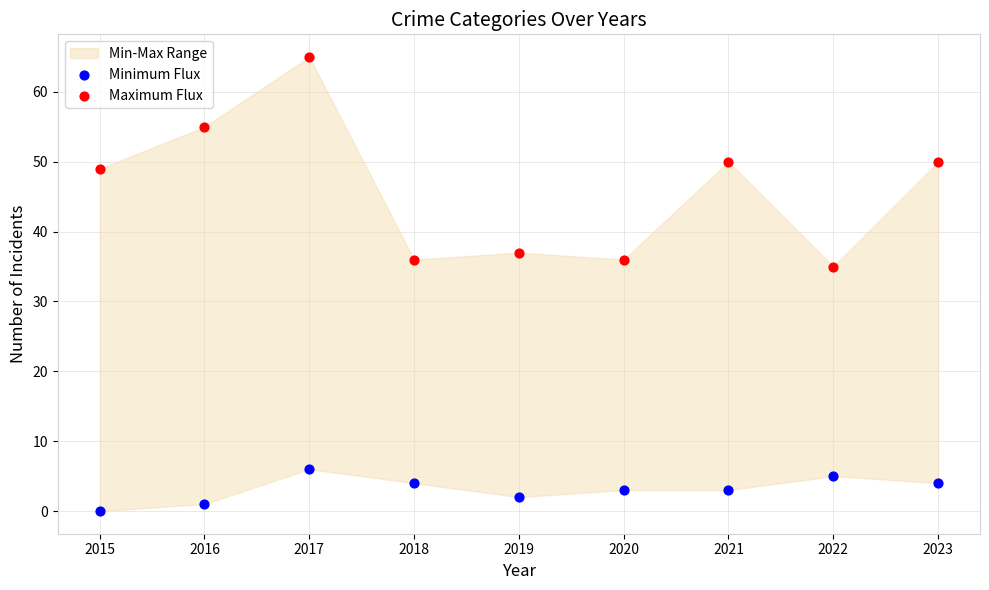

Which series has the largest Y range (max minus min)?

Maximum Flux